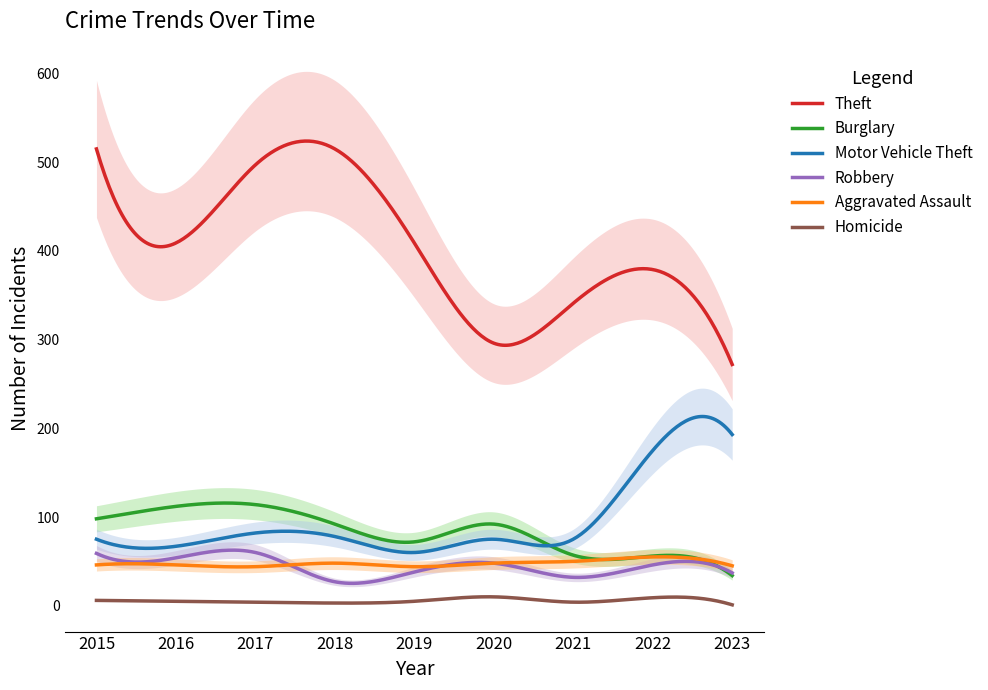

Which category has the lowest value across all series?

2023